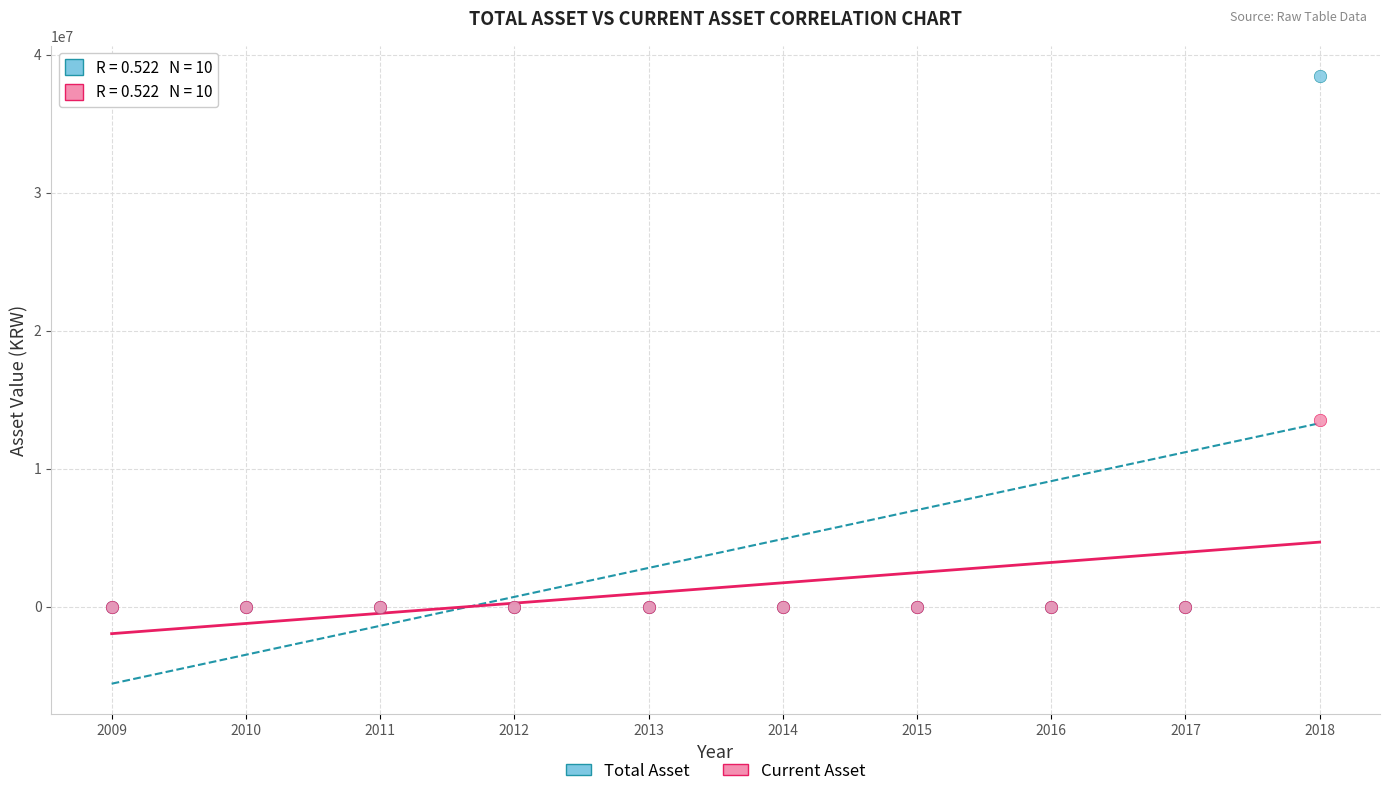

Which series has the widest spread of Y values?

Total Asset